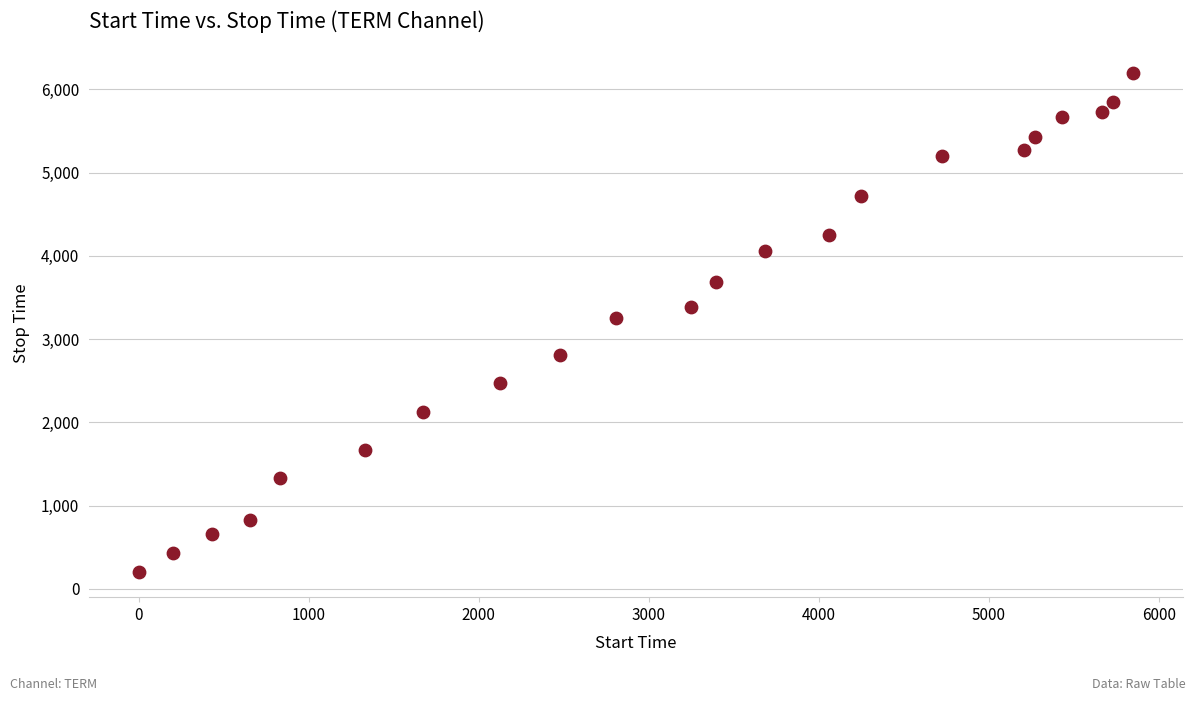

What is the range of Y values (max minus min)?

5992